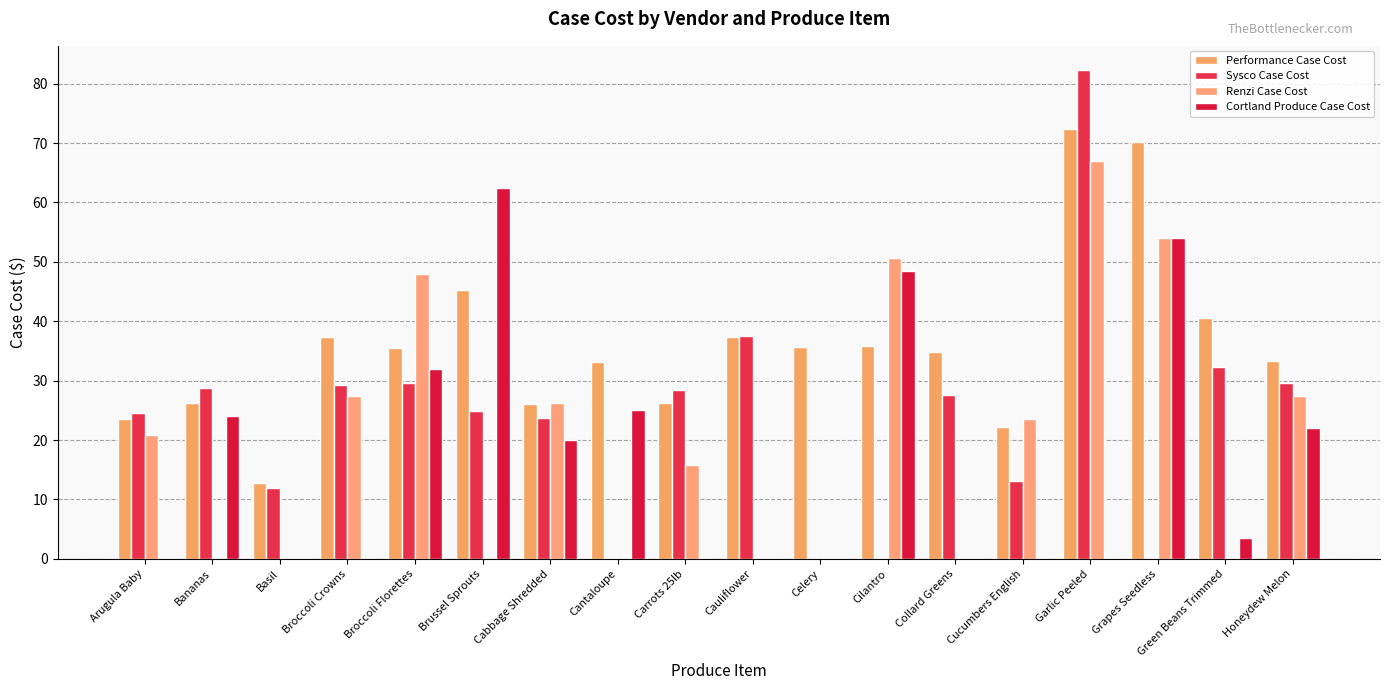

Which has a higher value, Collard Greens or Cabbage Shredded?

Collard Greens